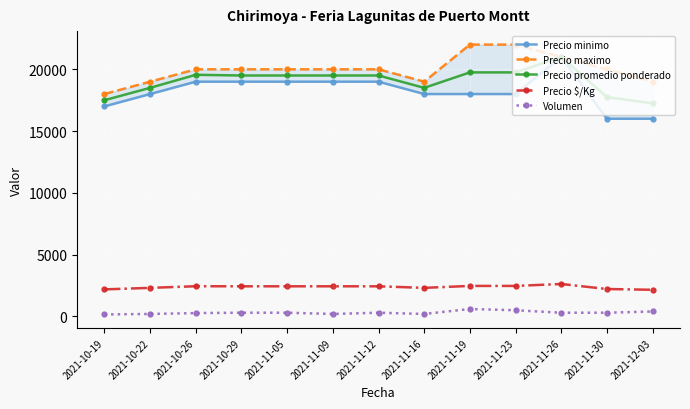

At which label is Precio maximo closest to 20000?

2021-10-26